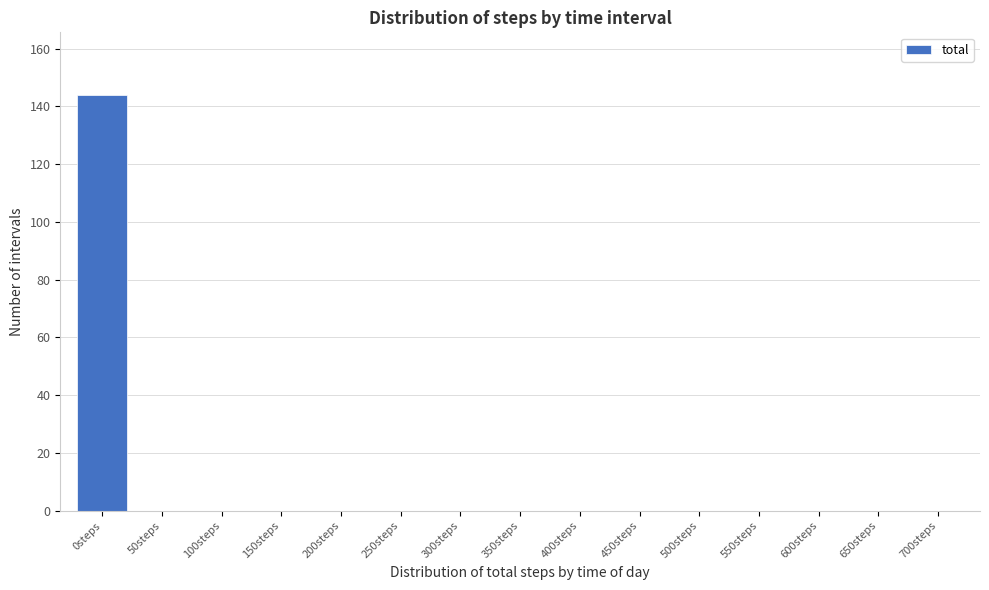

Reading left to right, what are all the values shown in this chart?

0steps=144	50steps=0	100steps=0	150steps=0	200steps=0	250steps=0	300steps=0	350steps=0	400steps=0	450steps=0	500steps=0	550steps=0	600steps=0	650steps=0	700steps=0